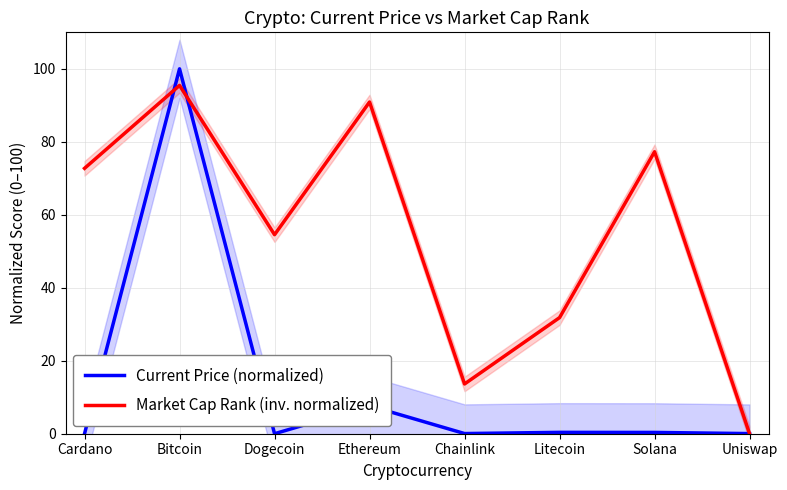

Where is Current Price (normalized) nearest to the value 50?

Ethereum